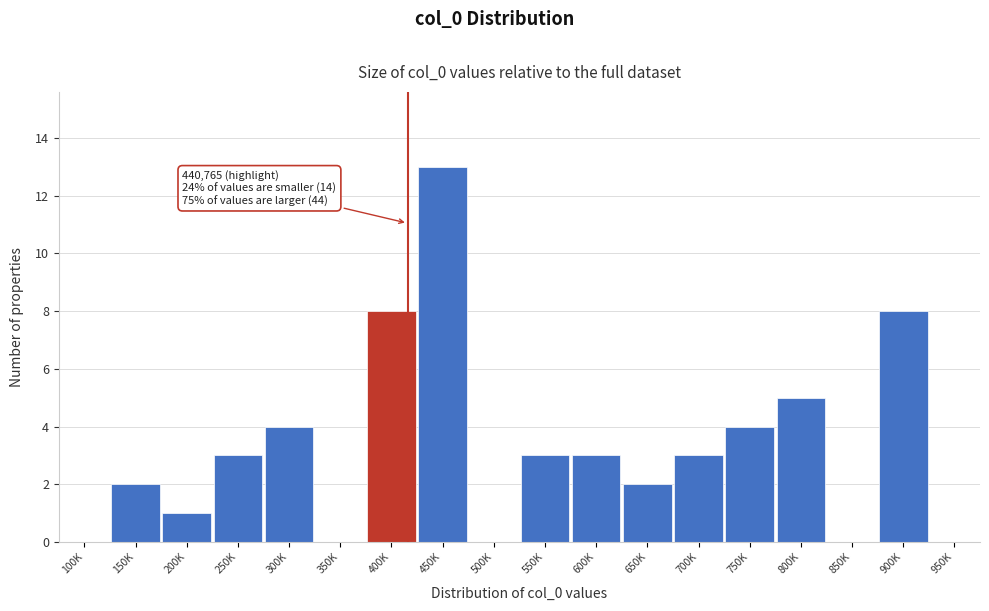

Reading left to right, list all the values displayed in this chart.

100K=0	150K=2	200K=1	250K=3	300K=4	350K=0	400K=8	450K=13	500K=0	550K=3	600K=3	650K=2	700K=3	750K=4	800K=5	850K=0	900K=8	950K=0